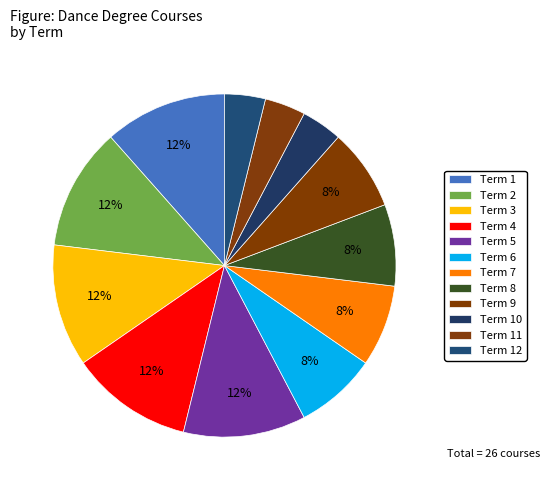

Which slice is the largest?

Term 1